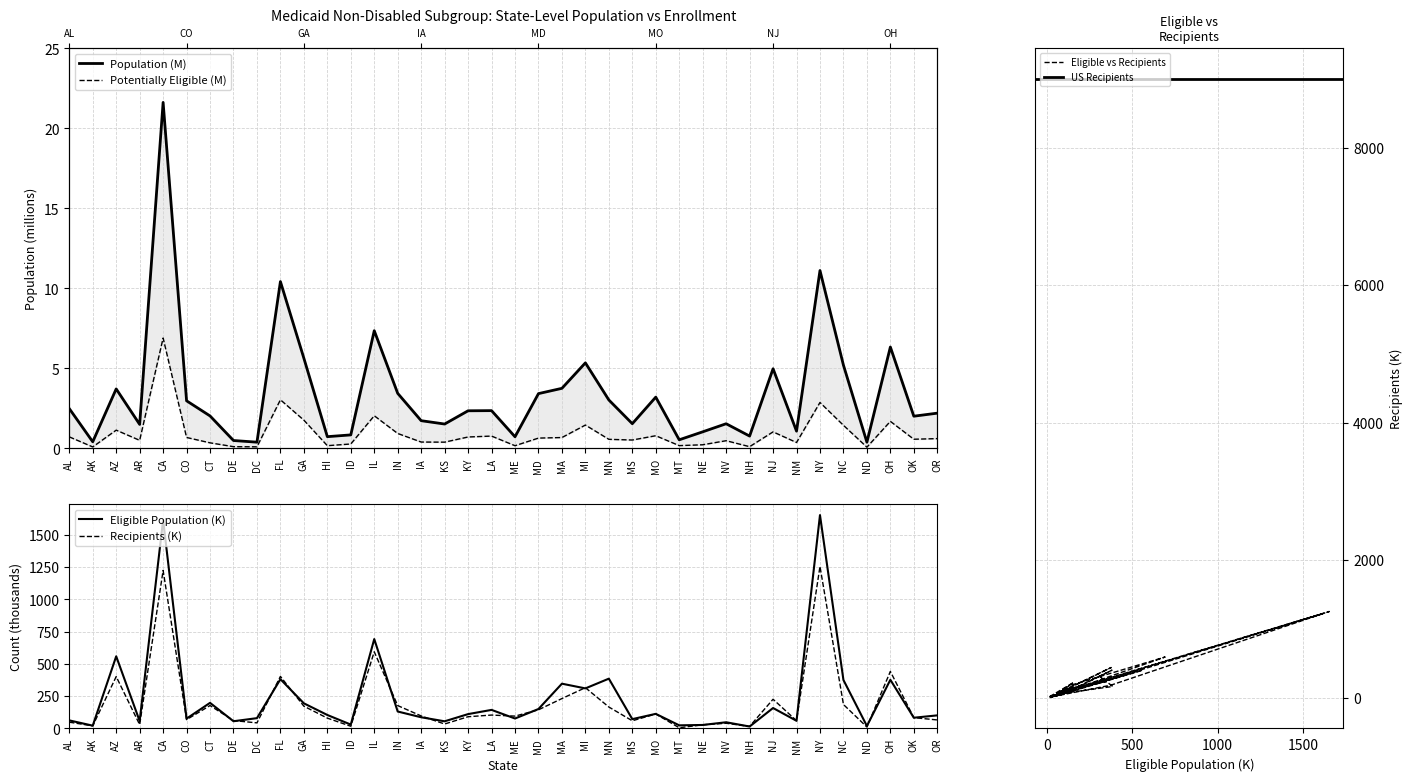

Does the chart have visible grid lines?

Yes